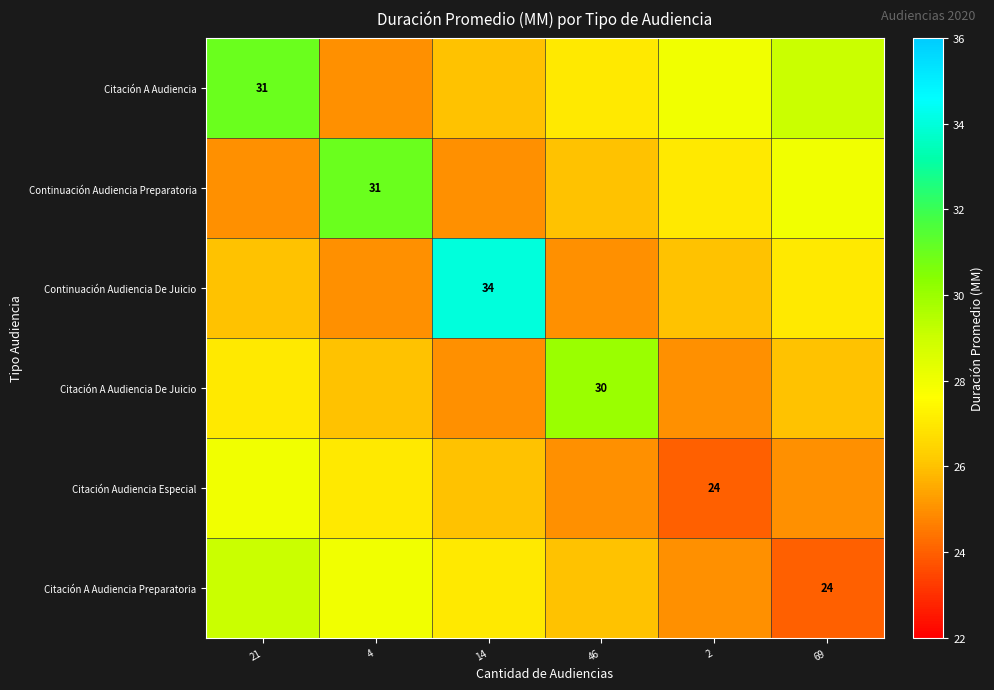

The Citación A Audiencia Preparatoria series shows 24 at 69. True or false?

True